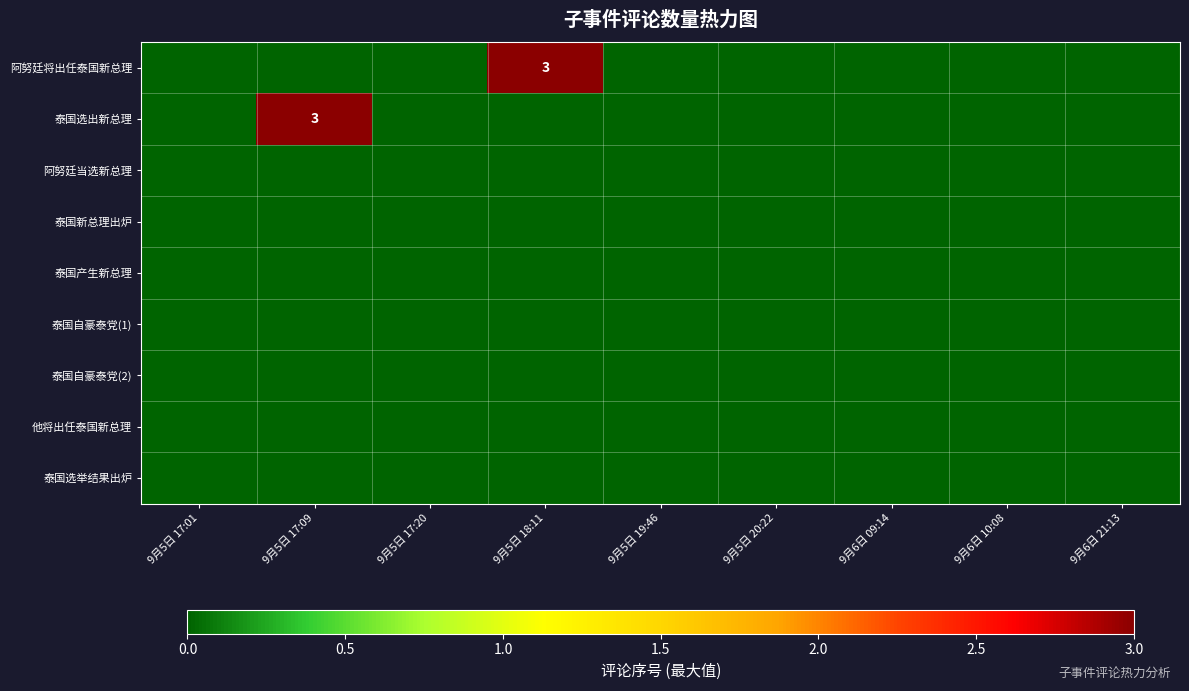

True or false: 泰国自豪泰党(2) has a value of 0 at 9月6日 10:08.

True